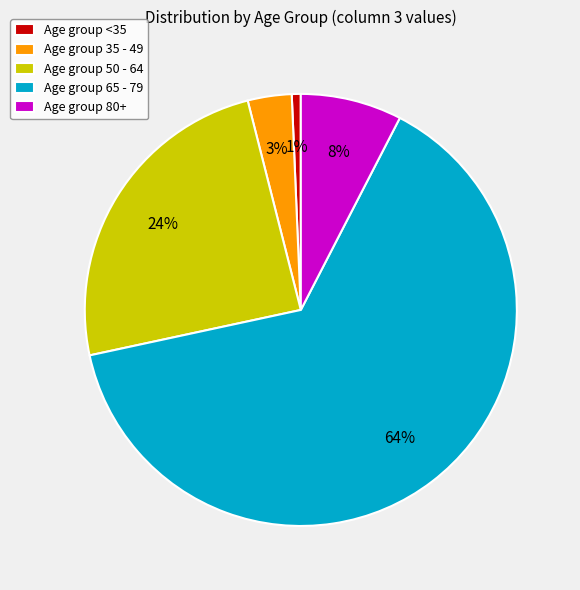

Which category has the biggest portion of the pie?

Age group 65 - 79